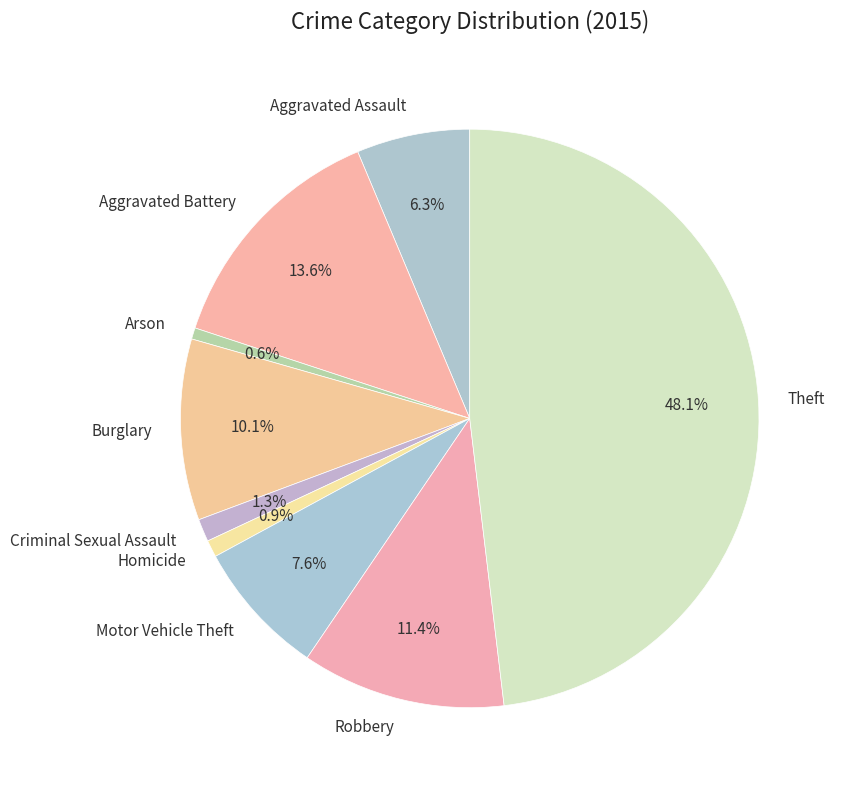

What is the ratio of the value at Homicide to the value at Motor Vehicle Theft?

0.1